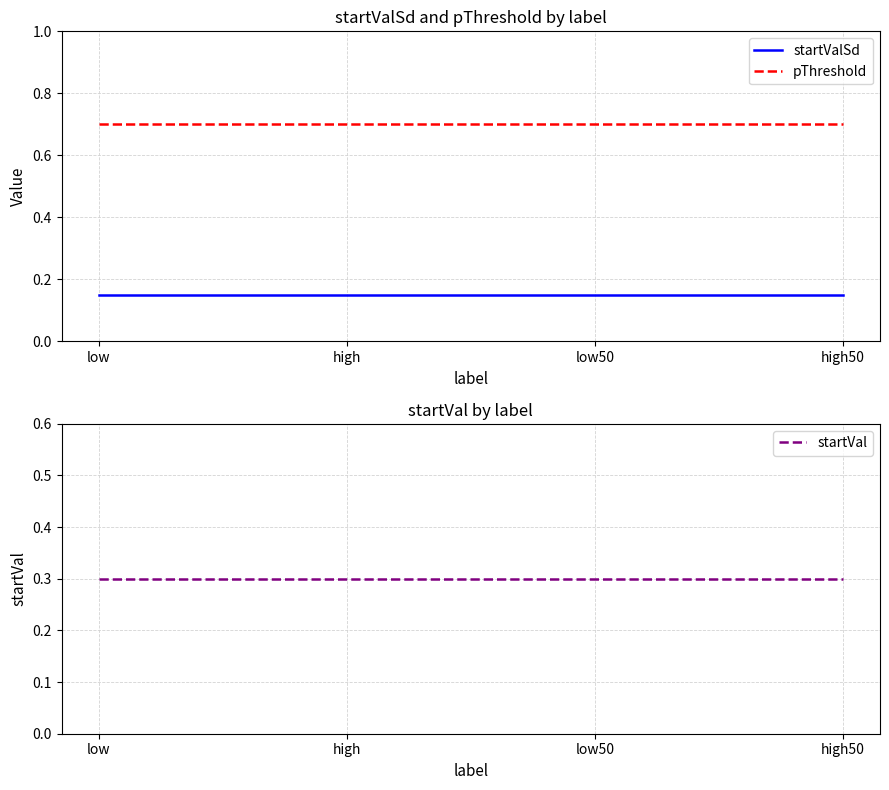

Is the value of startVal at low50 greater than the value of startValSd at high?

Yes